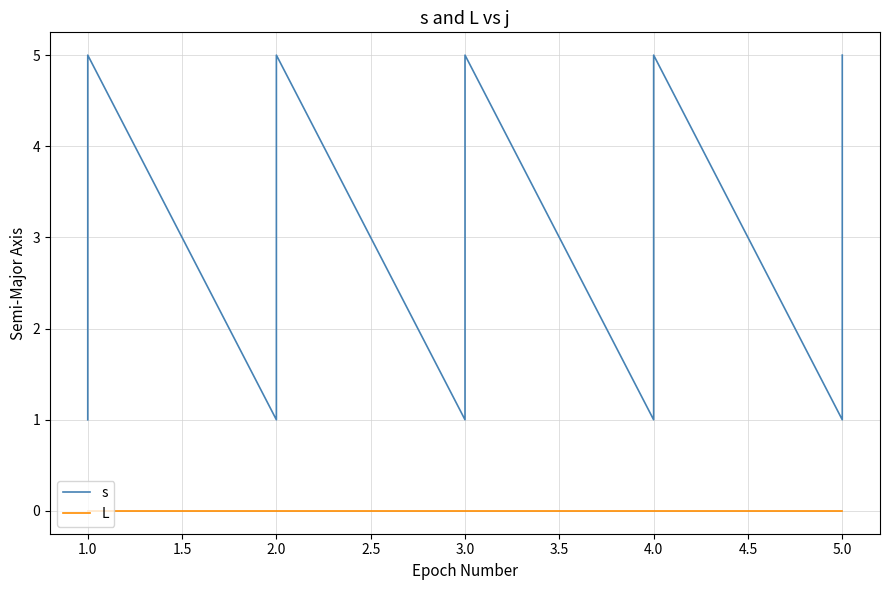

Does the chart have visible grid lines?

Yes